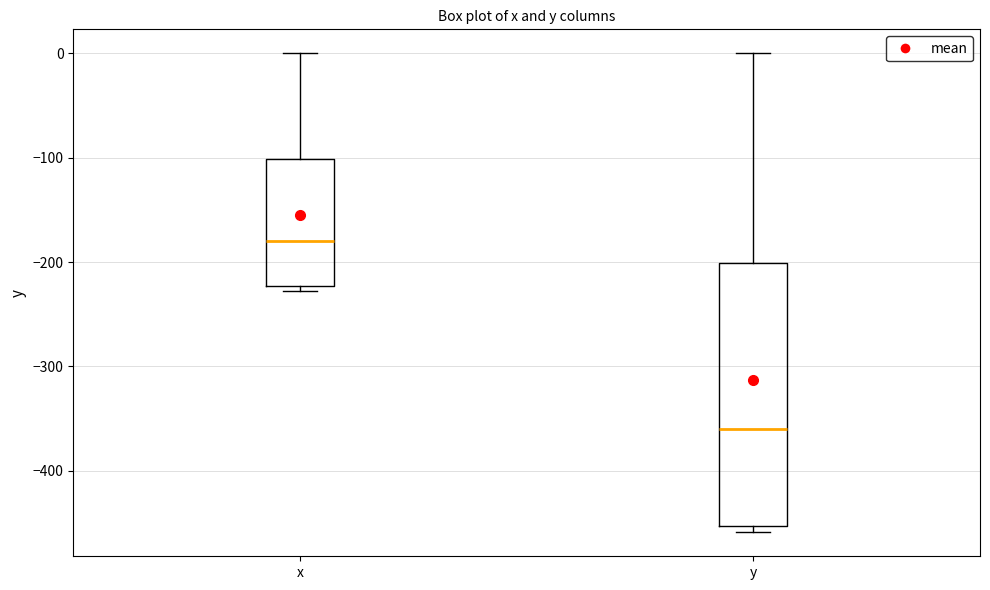

Which box is the tallest, from its lower edge to its upper edge?

y